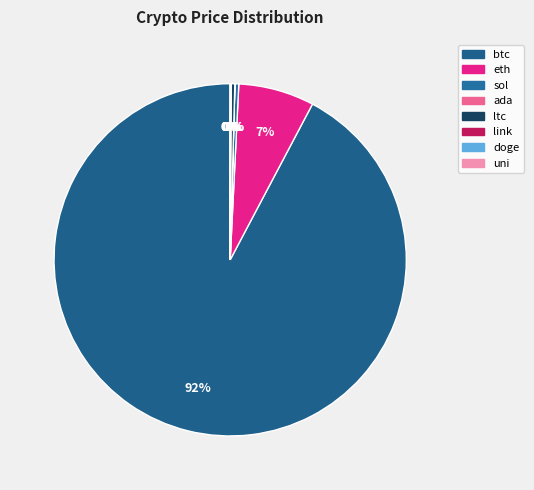

Is there any slice that represents more than half of the pie?

Yes